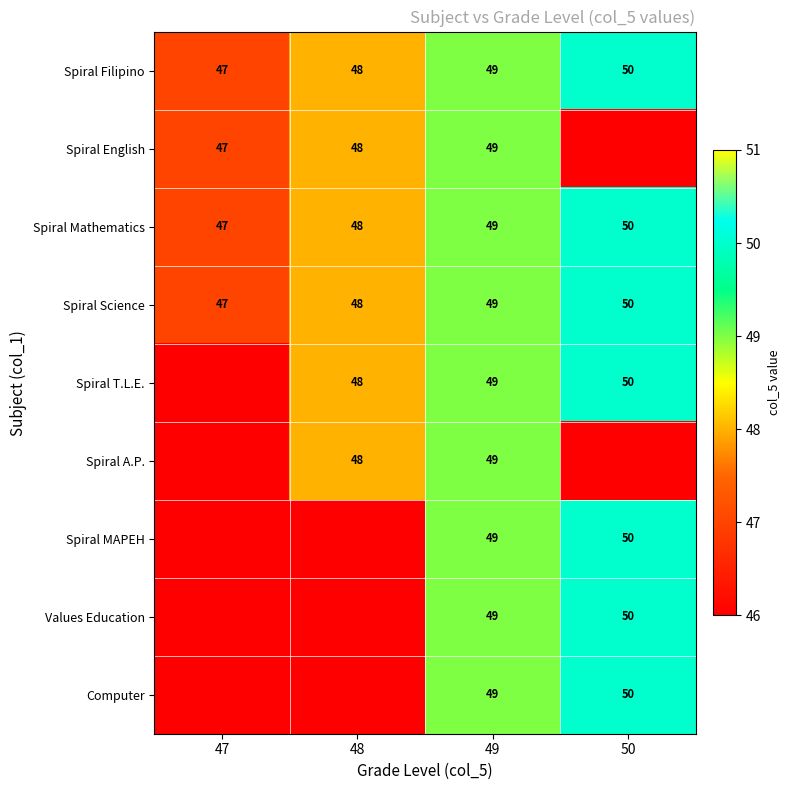

Rank the categories by Spiral Mathematics value from highest to lowest.

50, 49, 48, 47